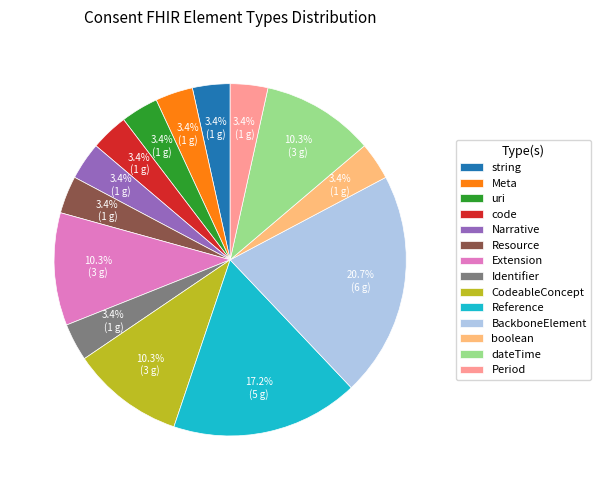

To the nearest percent, what portion does BackboneElement represent?

21%